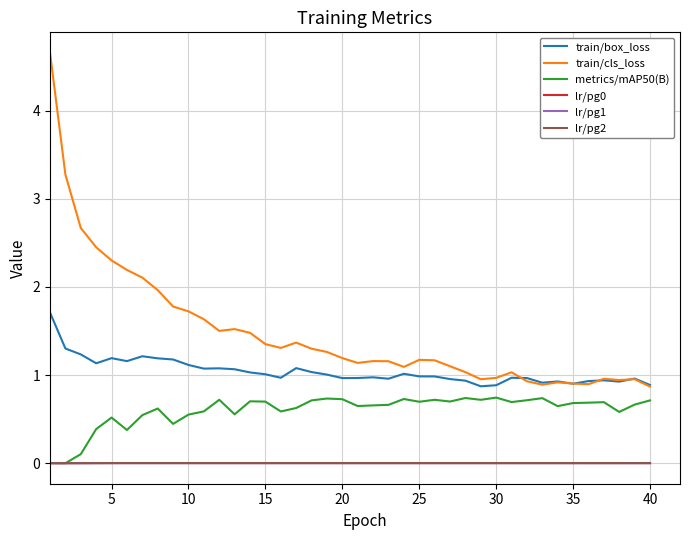

Does the chart have visible grid lines?

Yes